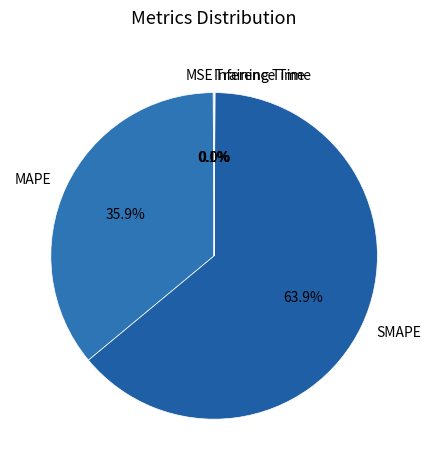

Does any single category account for the majority?

Yes